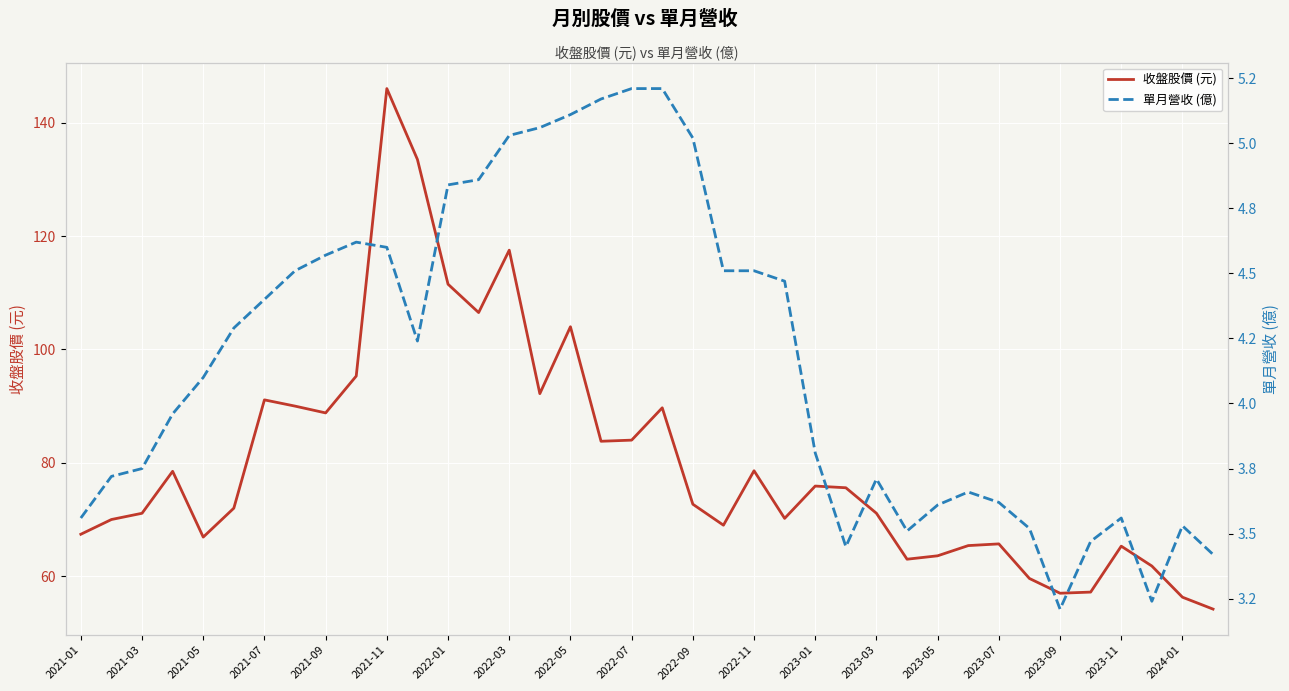

What is the difference between the maximum and minimum values in the 收盤股價 (元) series?

91.8